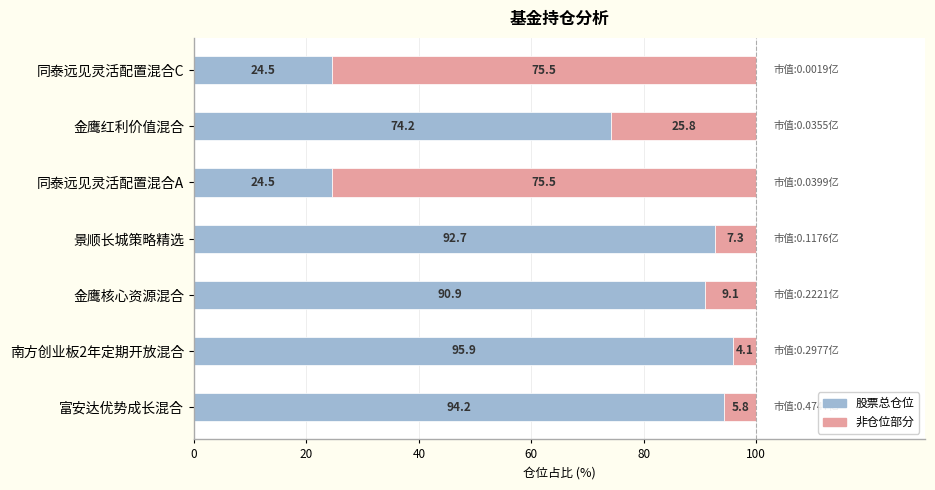

What is the total value across all series at 同泰远见灵活配置混合A?

100.0